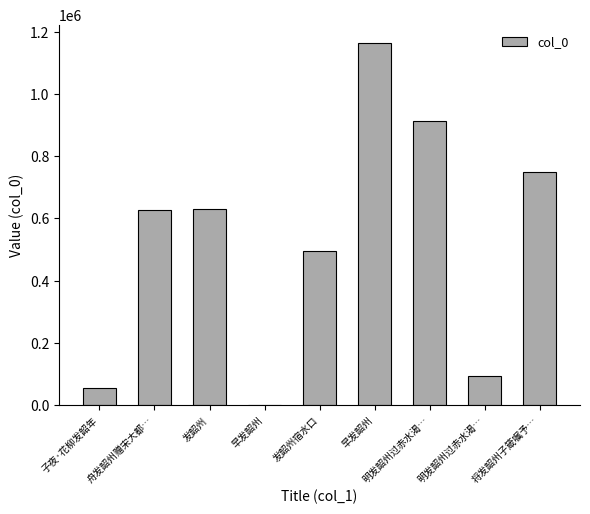

Reading right to left, what are all the values shown in this chart?

将发韶州子箴嘱予…=749276	明发韶州过赤水渴…=92849	明发韶州过赤水渴…=912930	早发韶州=1164489	发韶州宿水口=493781	早发韶州=969	发韶州=628971	舟发韶州赠宋大都…=627115	子夜·花柳发韶年=55208